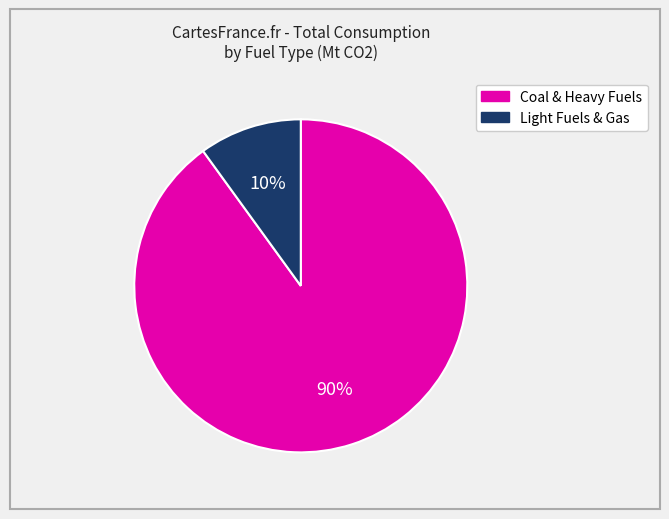

Is there any slice that represents more than half of the pie?

Yes